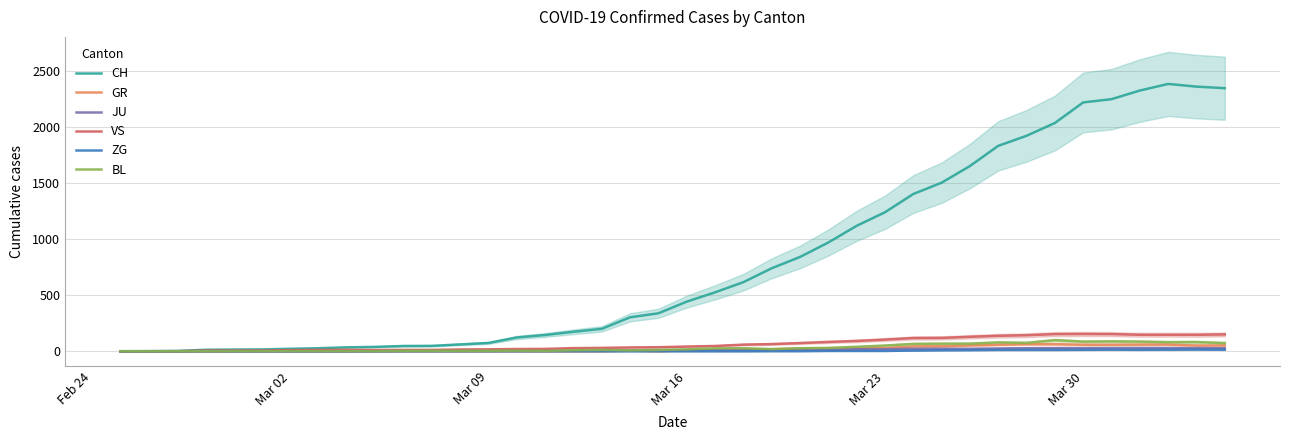

Which series has the largest range (max minus min)?

CH